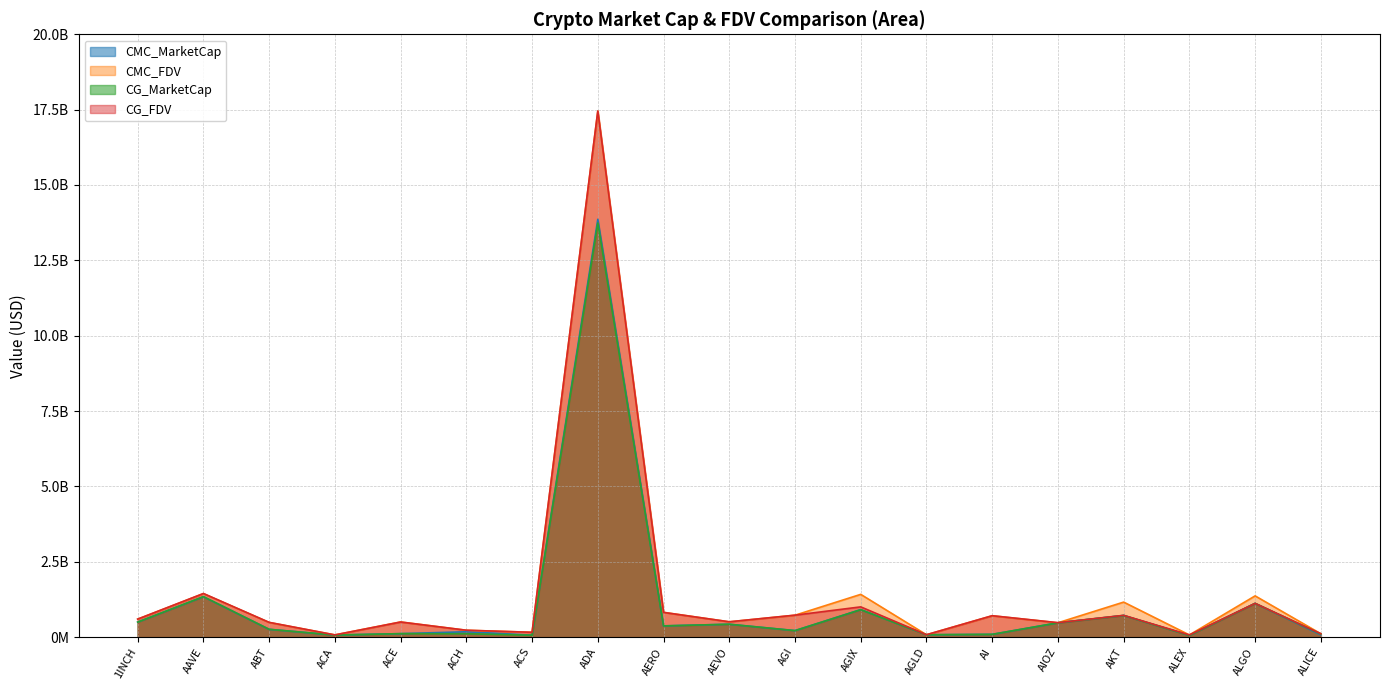

What is the difference between the highest and lowest values at AI?

617910548.0